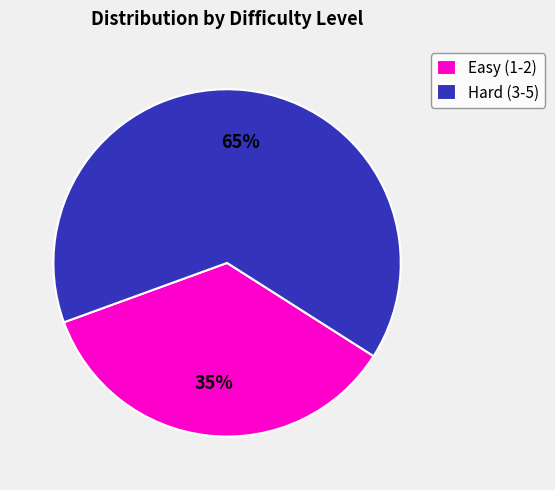

Is it true that Hard (3-5) is 65% of the pie?

True